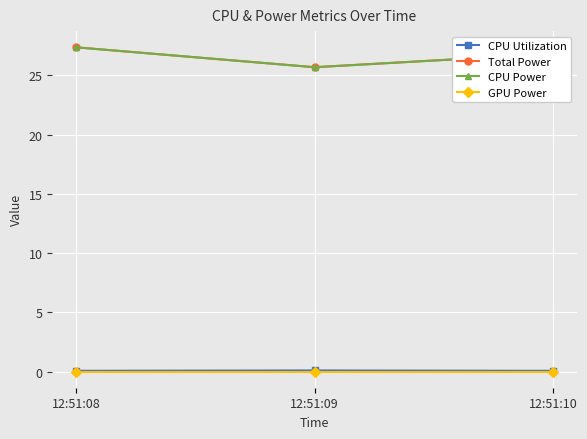

List the series in order of their peak value, lowest first.

GPU Power, CPU Utilization, Total Power, CPU Power